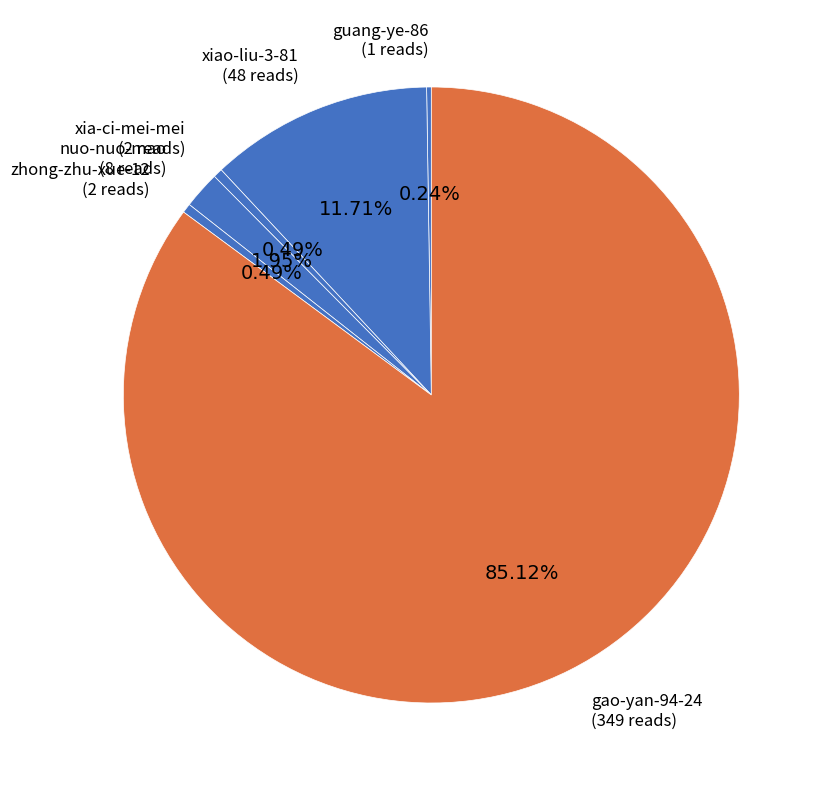

Which slice is the smallest?

guang-ye-86